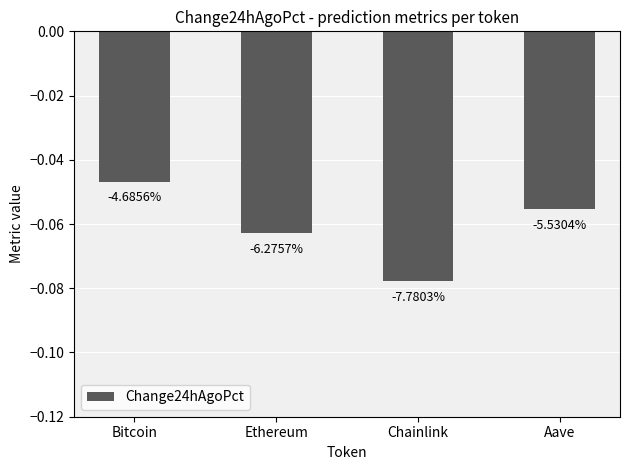

At which label is the value closest to 0?

Bitcoin